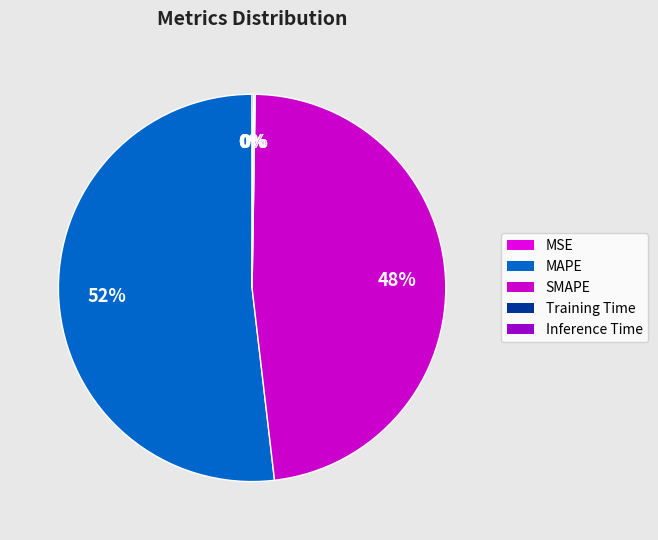

To the nearest percent, what is the difference between the largest and smallest slice percentages?

52%